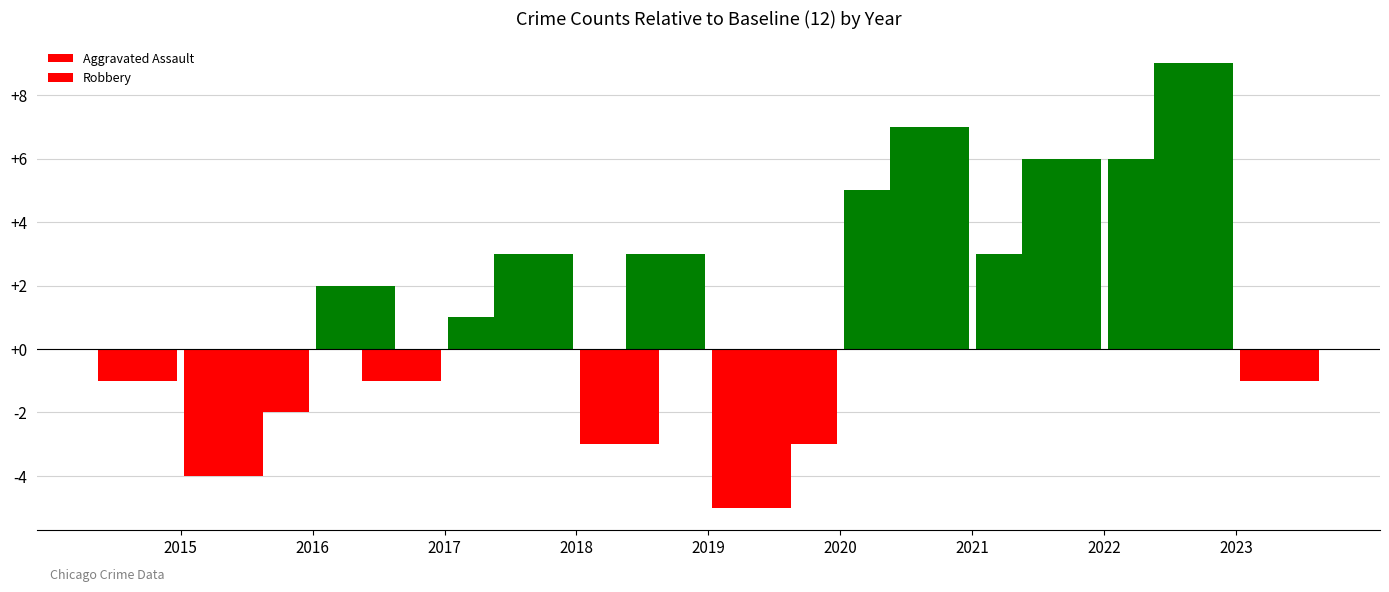

Reading left to right, what are all the values shown in this chart?

Aggravated Assault: -1	-2	-1	3	3	-3	7	6	9
Robbery: -4	2	1	-3	-5	5	3	6	-1